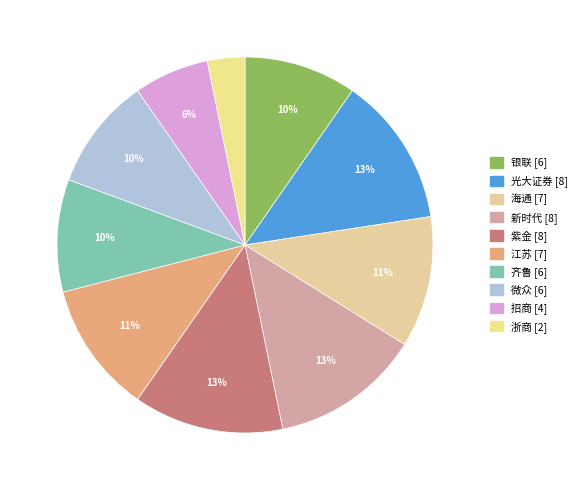

The 新时代 slice represents 13% of the pie. True or false?

True